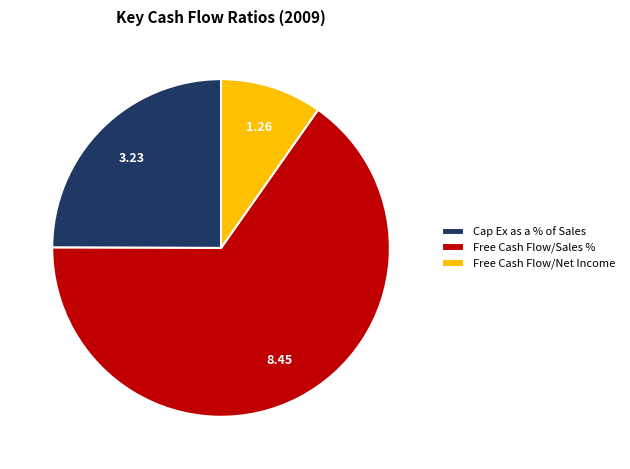

Which slice is the smallest?

Free Cash Flow/Net Income